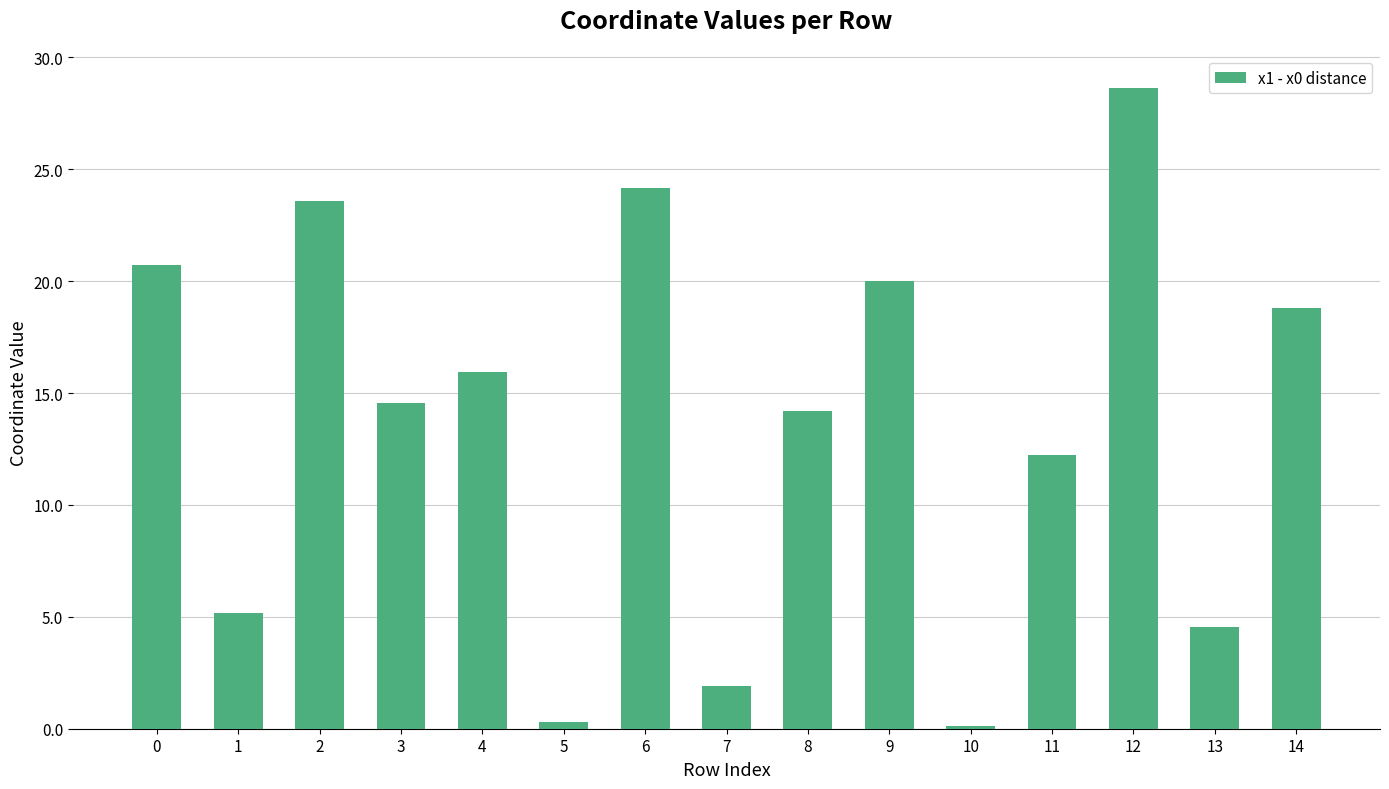

What is the average value?

13.7